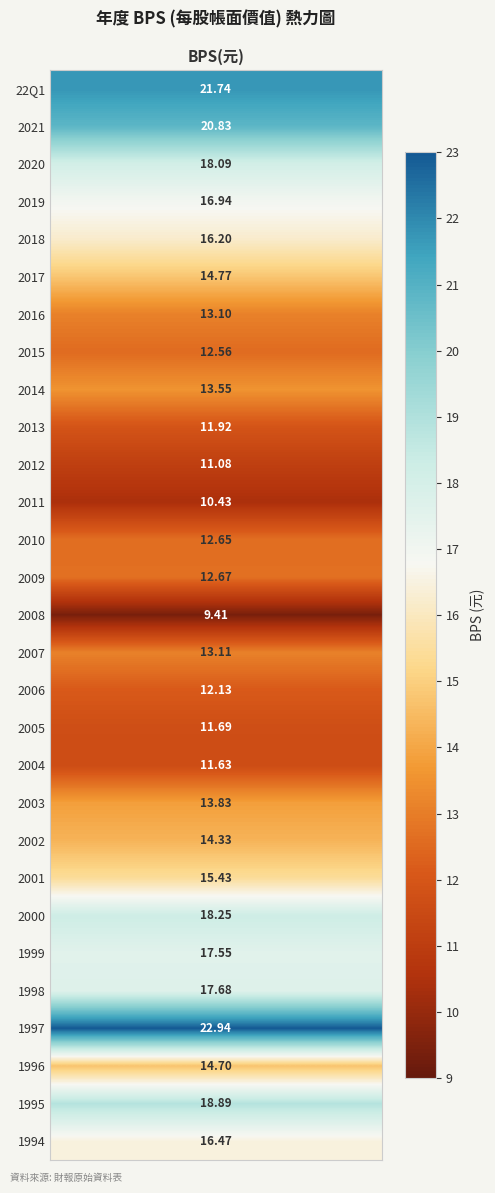

The chart shows a value of 24.0 at 1998. True or false?

False